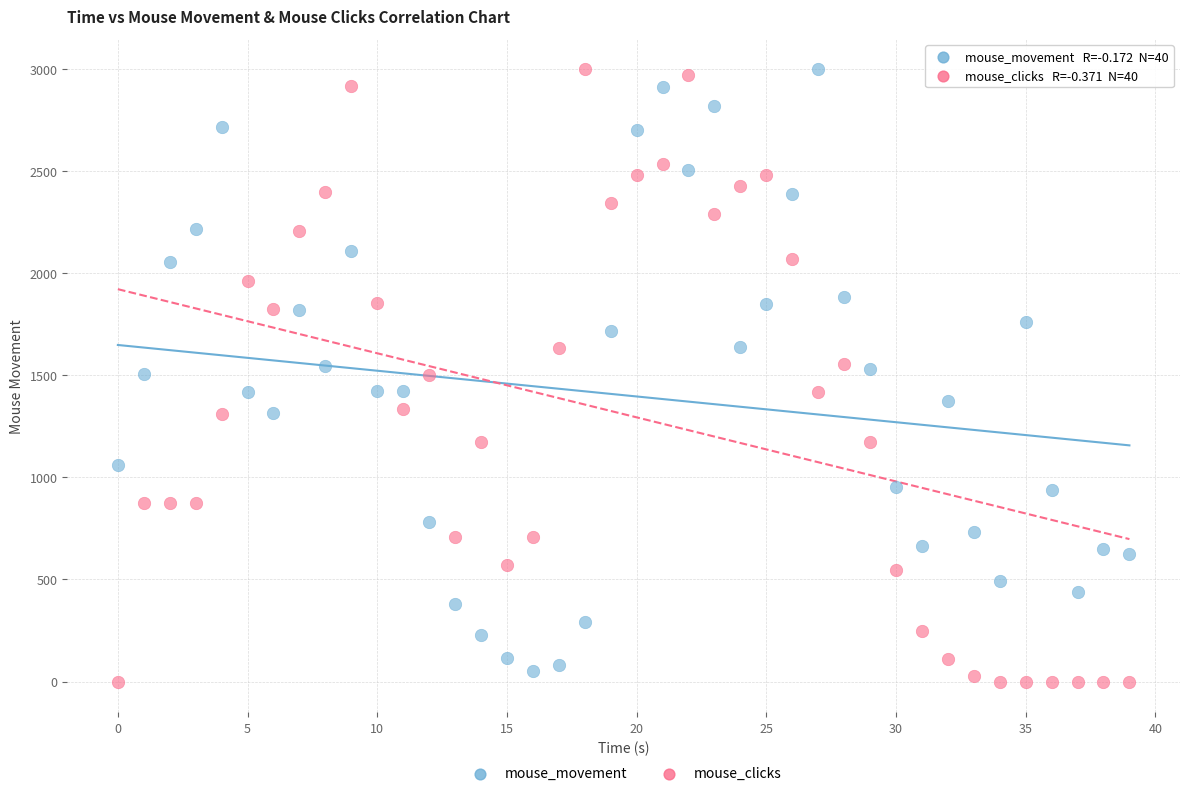

Across all data points, what is the range of Y values (max minus min)?

2998.1